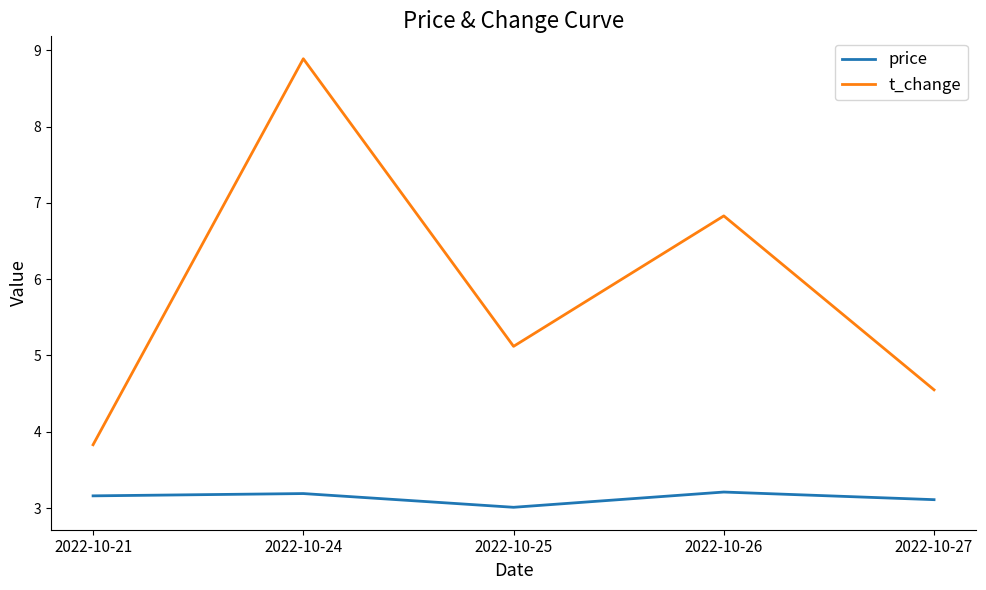

What is the difference between the highest and lowest values at 2022-10-26?

3.6